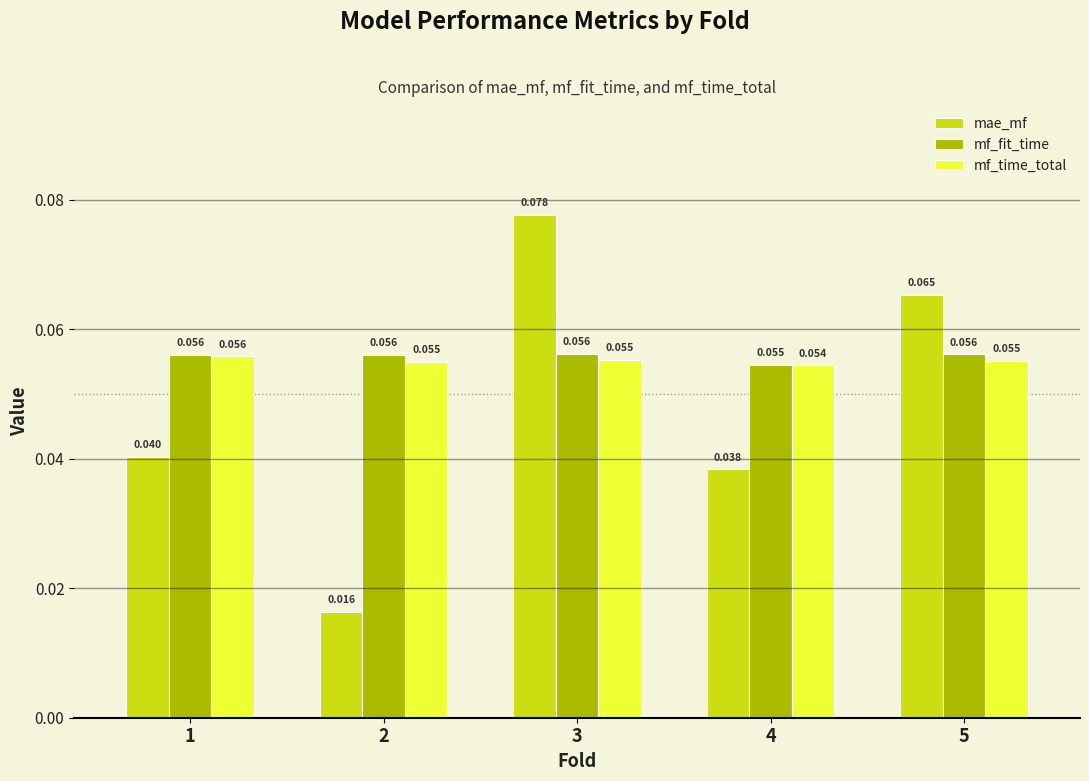

Which series has the widest spread of values?

mae_mf